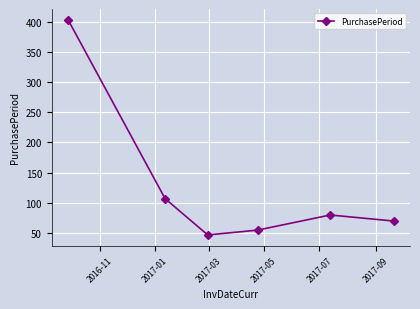

What is the minimum value shown in the chart?

47